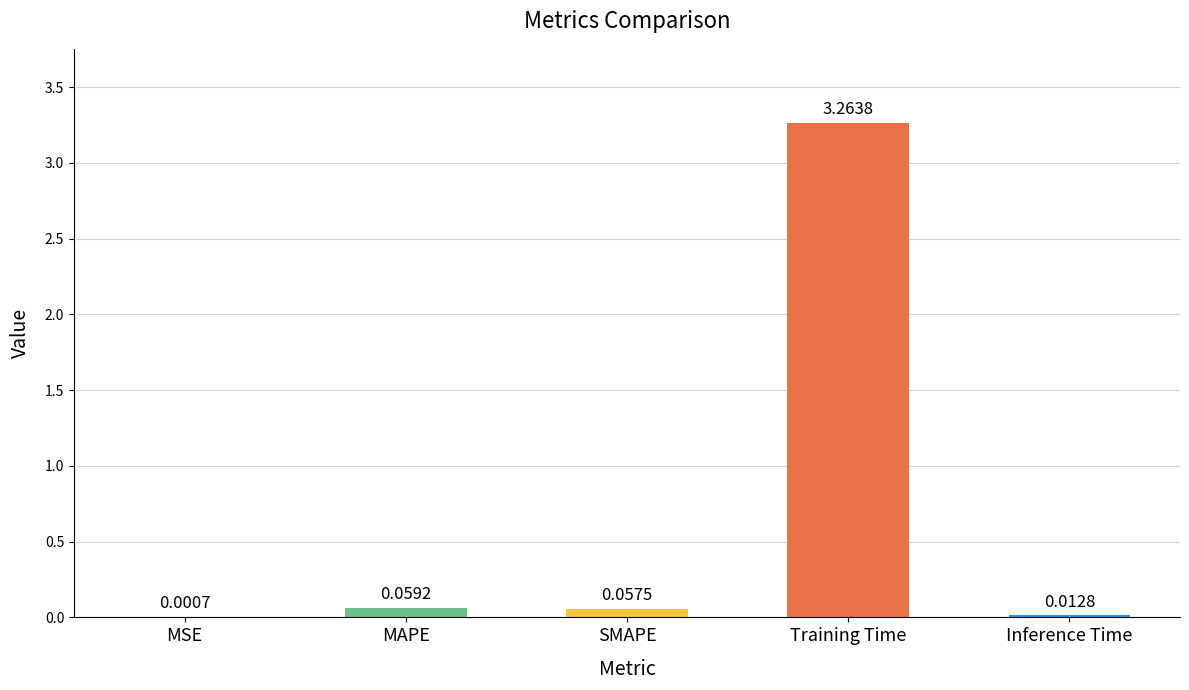

What is the sum of all values?

3.4